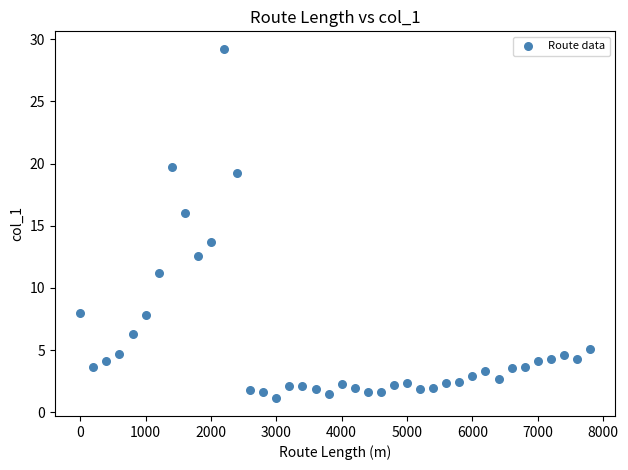

What is the range of Y values (max minus min)?

28.1